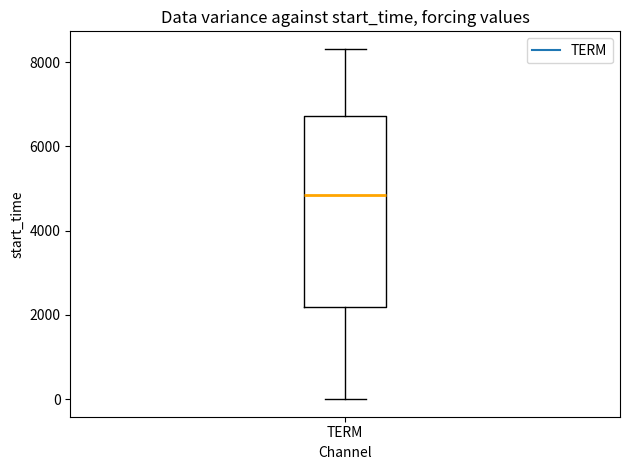

Where does the median line of the box for TERM sit on the y-axis? The values are not printed on the chart, so give them approximately, as read against the axis.

4800